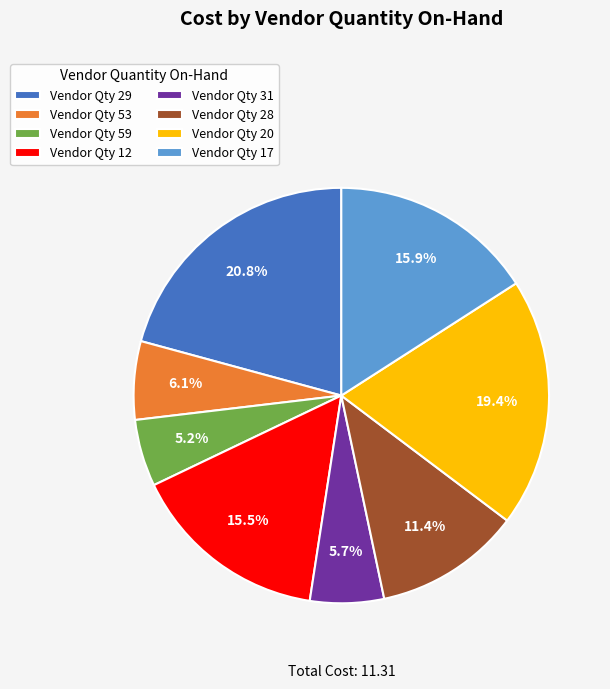

Combined, do Vendor Qty 59 and Vendor Qty 12 account for over 50%?

No